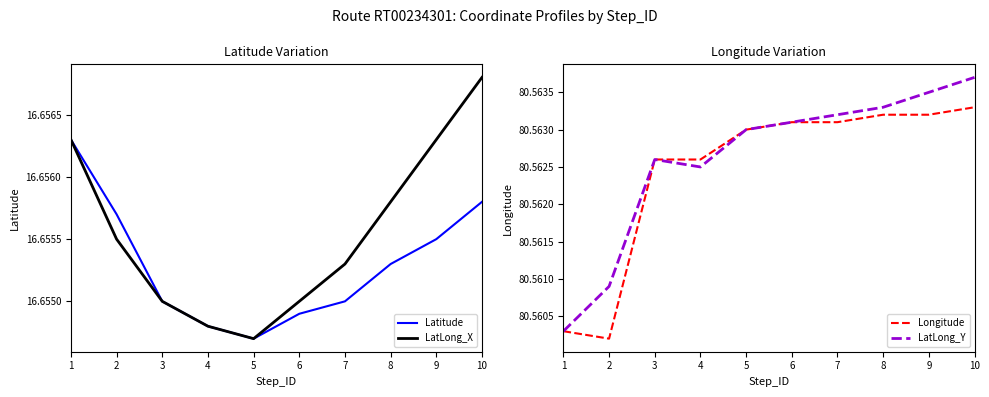

True or false: Latitude has more than 2 interior local peaks.

False